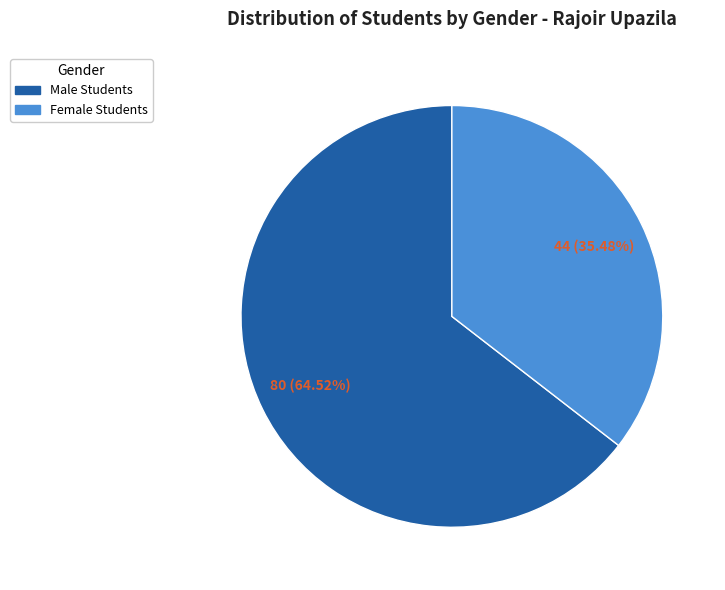

To the nearest percent, what is the difference between the largest and smallest slice percentages?

29%